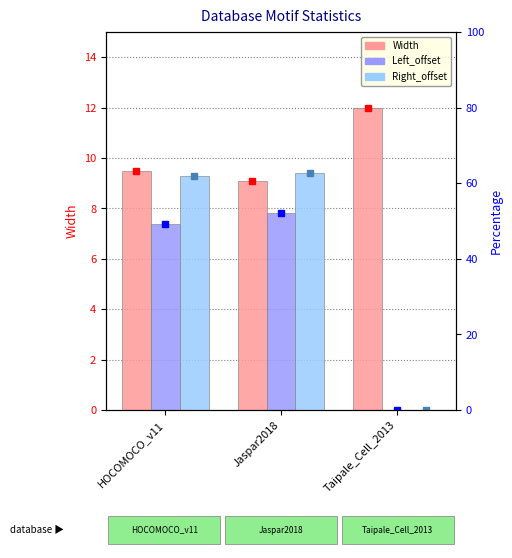

What is the difference between the highest and lowest values at Jaspar2018?

1.6